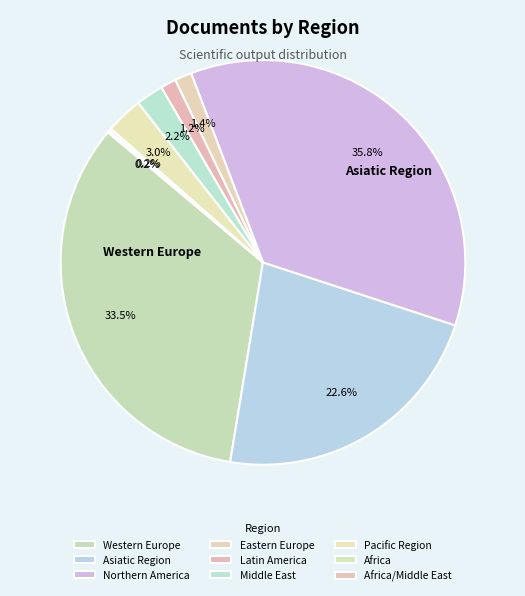

What is the largest slice in the pie chart?

Northern America